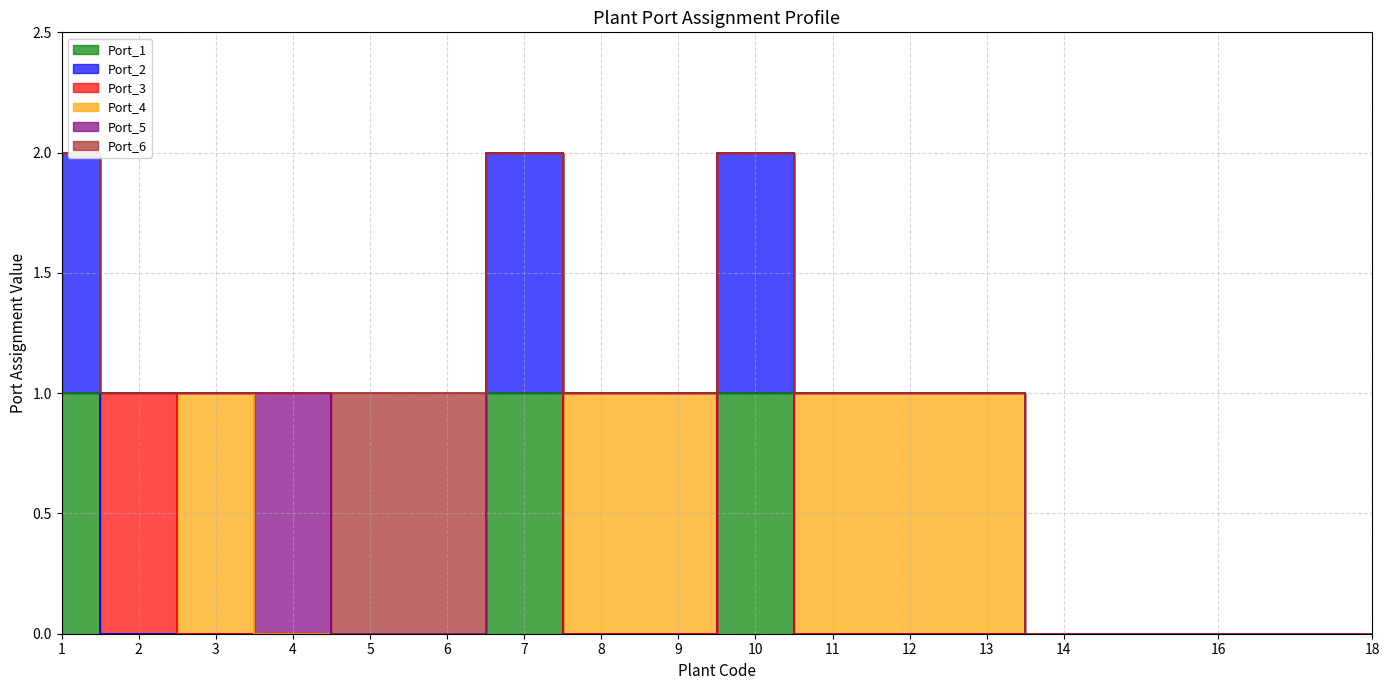

Reading left to right, extract all data points from this chart.

Port_1: 1=1	2=0	3=0	4=0	5=0	6=0	7=1	8=0	9=0	10=1	11=0	12=0	13=0	14=0	16=0	18=0
Port_2: 1=1	2=0	3=0	4=0	5=0	6=0	7=1	8=0	9=0	10=1	11=0	12=0	13=0	14=0	16=0	18=0
Port_3: 1=0	2=1	3=0	4=0	5=0	6=0	7=0	8=0	9=0	10=0	11=0	12=0	13=0	14=0	16=0	18=0
Port_4: 1=0	2=0	3=1	4=0	5=0	6=0	7=0	8=1	9=1	10=0	11=1	12=1	13=1	14=0	16=0	18=0
Port_5: 1=0	2=0	3=0	4=1	5=0	6=0	7=0	8=0	9=0	10=0	11=0	12=0	13=0	14=0	16=0	18=0
Port_6: 1=0	2=0	3=0	4=0	5=1	6=1	7=0	8=0	9=0	10=0	11=0	12=0	13=0	14=0	16=0	18=0